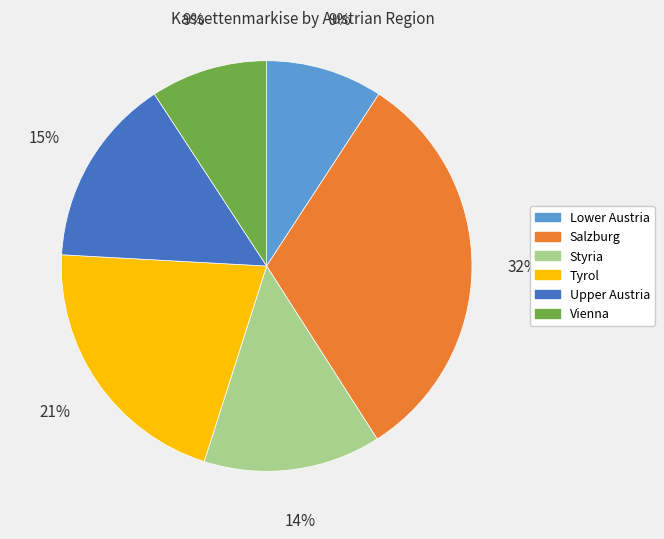

Do Salzburg and Tyrol together represent more than half of the pie?

Yes